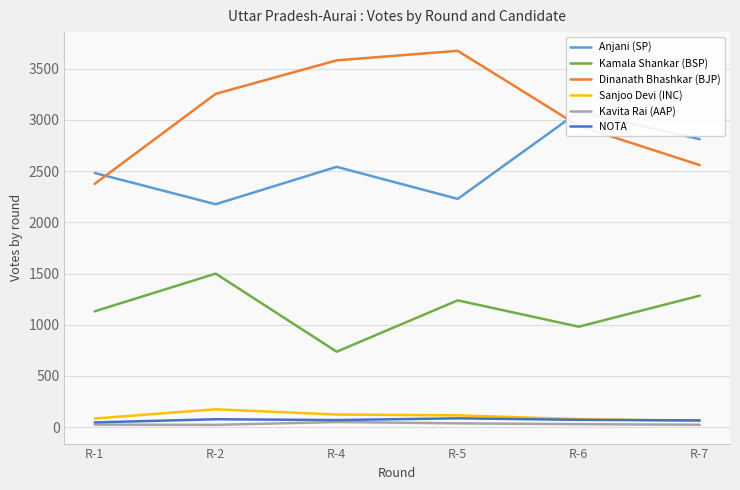

Reading left to right, transcribe all the data shown in this chart.

Anjani (SP): R-1=2481	R-2=2176	R-4=2541	R-5=2228	R-6=3079	R-7=2811
Kamala Shankar (BSP): R-1=1131	R-2=1499	R-4=737	R-5=1238	R-6=981	R-7=1284
Dinanath Bhashkar (BJP): R-1=2375	R-2=3253	R-4=3580	R-5=3673	R-6=2940	R-7=2558
Sanjoo Devi (INC): R-1=85	R-2=175	R-4=124	R-5=116	R-6=79	R-7=62
Kavita Rai (AAP): R-1=25	R-2=23	R-4=51	R-5=38	R-6=30	R-7=24
NOTA: R-1=47	R-2=78	R-4=70	R-5=87	R-6=72	R-7=67